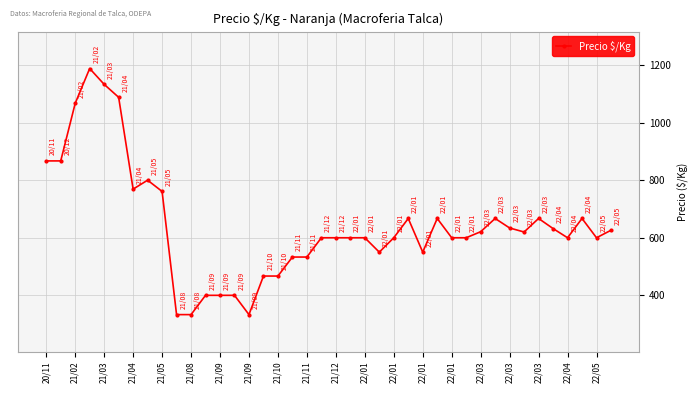

What is the greatest value displayed?

1188